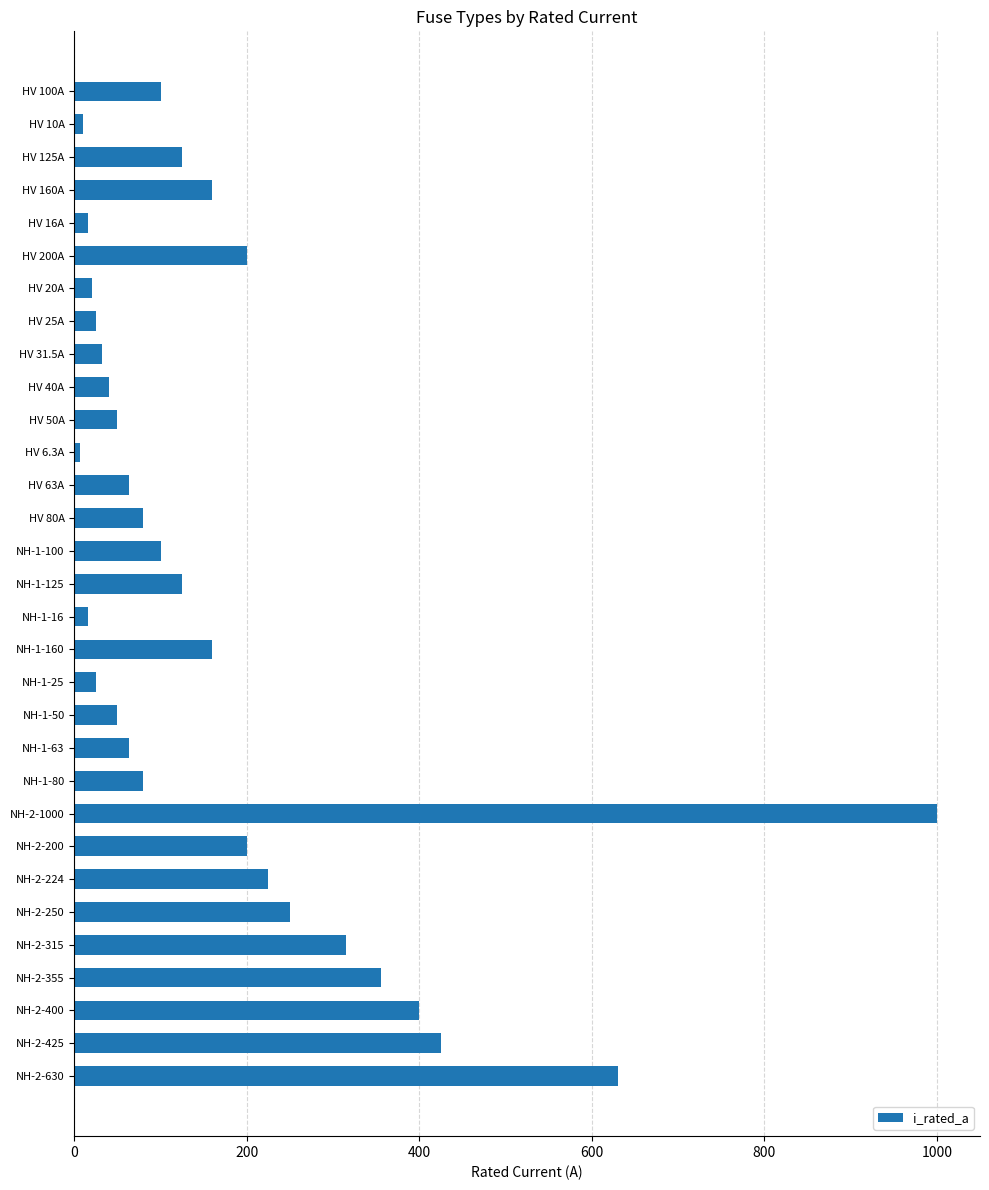

The chart shows a value of 125.0 at NH-1-125. True or false?

True